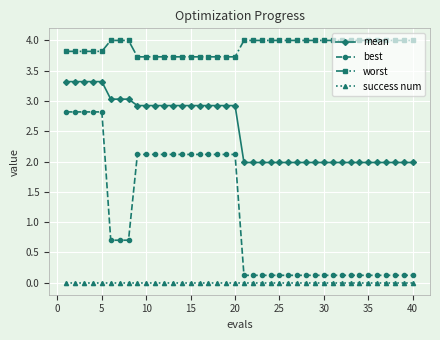

Which series has the largest total across all categories?

worst